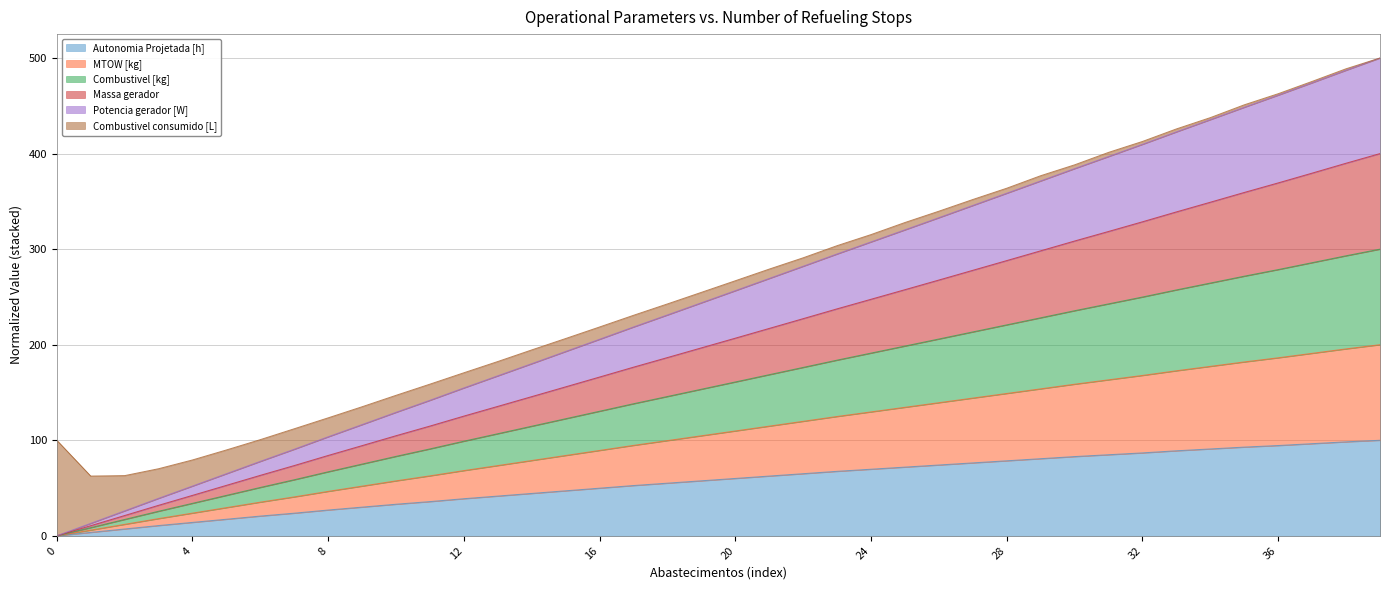

What is the highest value of the Autonomia Projetada [h] series?

100.0